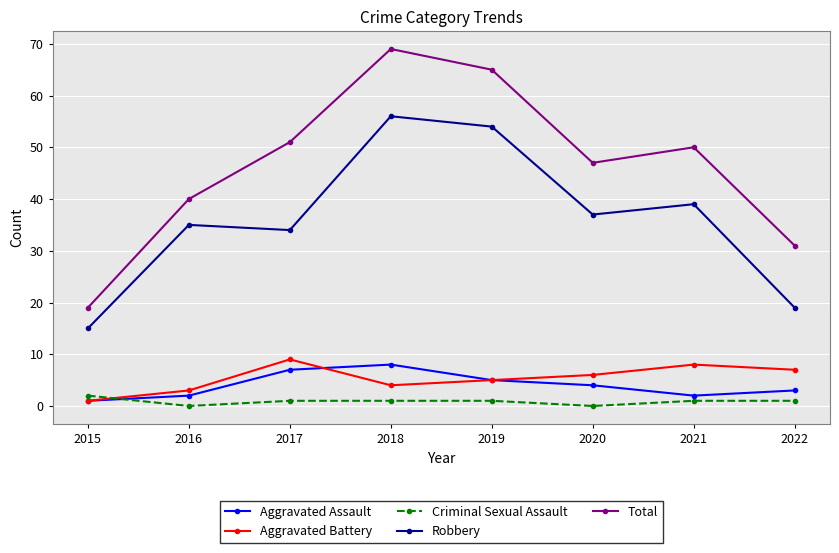

Reading left to right, list all the values displayed in this chart.

Aggravated Assault: 2015=1	2016=2	2017=7	2018=8	2019=5	2020=4	2021=2	2022=3
Aggravated Battery: 2015=1	2016=3	2017=9	2018=4	2019=5	2020=6	2021=8	2022=7
Criminal Sexual Assault: 2015=2	2016=0	2017=1	2018=1	2019=1	2020=0	2021=1	2022=1
Robbery: 2015=15	2016=35	2017=34	2018=56	2019=54	2020=37	2021=39	2022=19
Total: 2015=19	2016=40	2017=51	2018=69	2019=65	2020=47	2021=50	2022=31